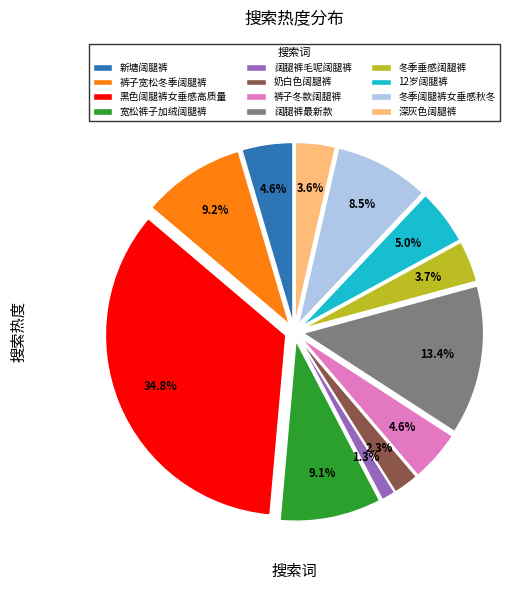

What percentage is the 阔腿裤最新款 slice, to the nearest percent?

13%